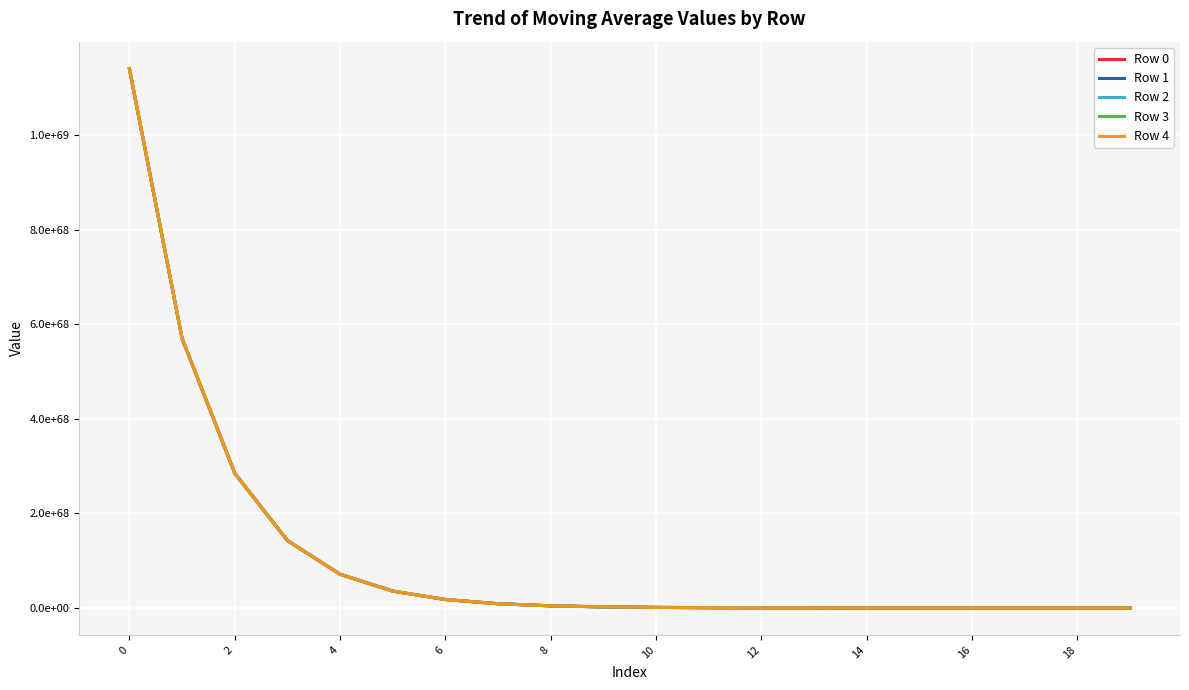

What are all the series names shown in the legend?

Row 0, Row 1, Row 2, Row 3, Row 4